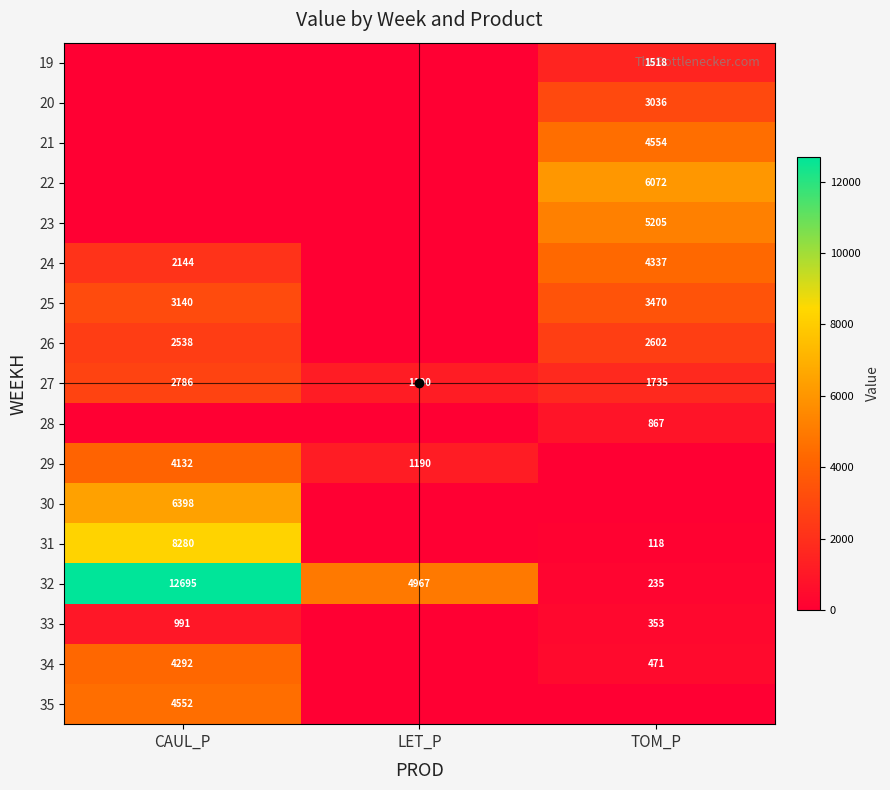

What is the maximum value shown in the chart?

12695.5